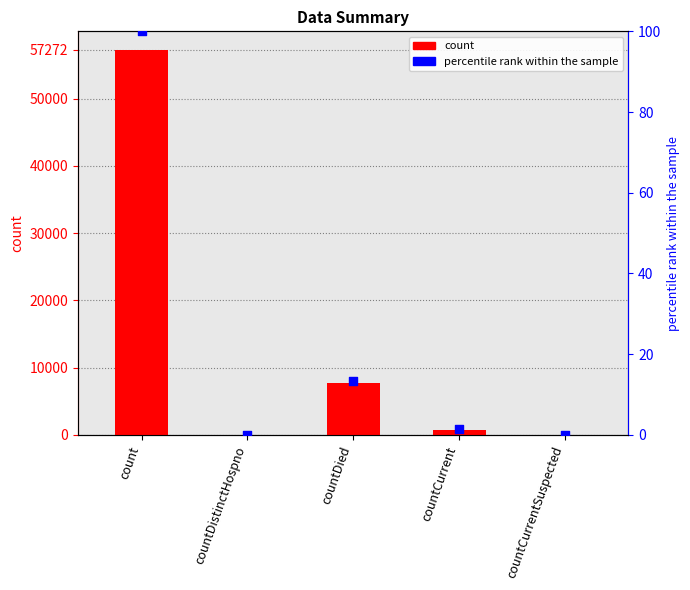

At which category is the sum across all series the highest?

count